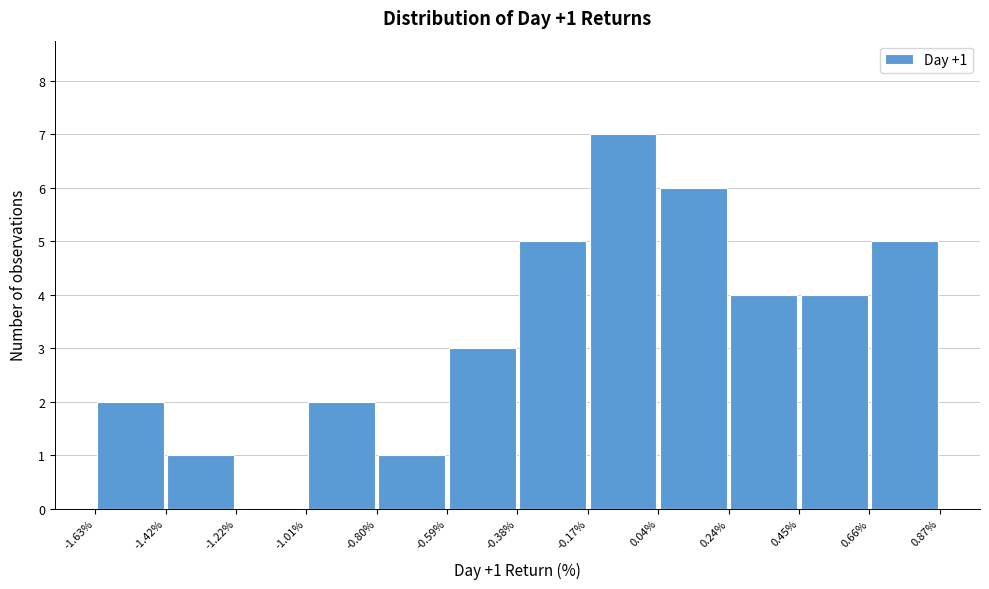

Over which range of the x-axis is the bar tallest?

-0.17% to 0.04%